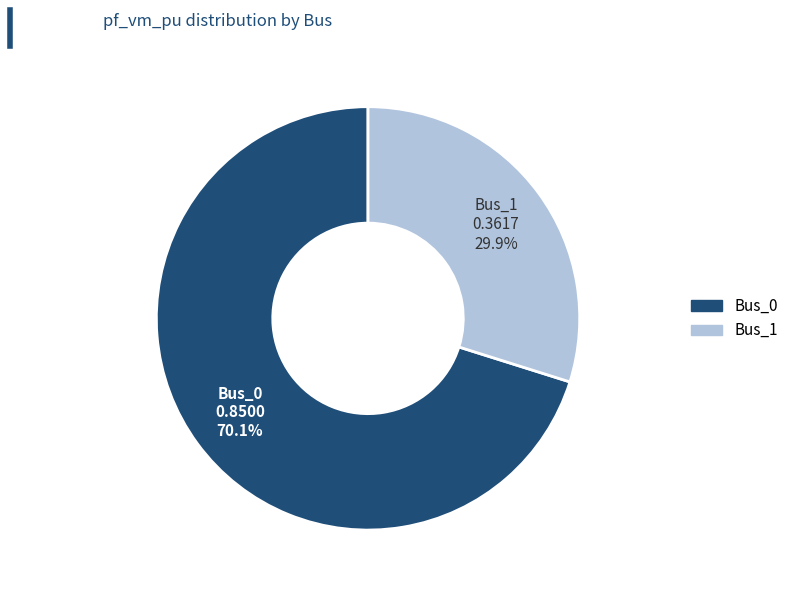

Count the number of slices in the pie.

2